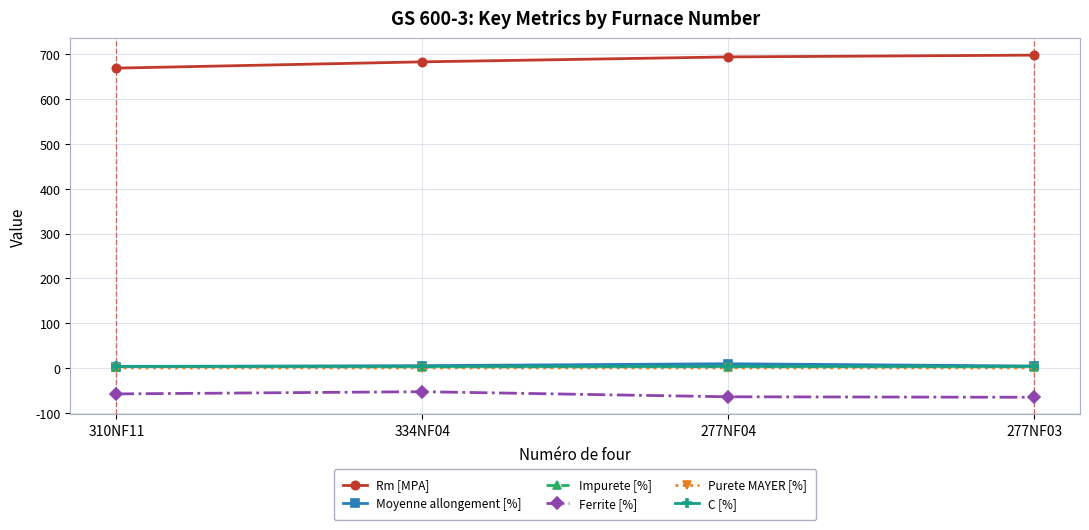

True or false: Purete MAYER [%] has a value of 0.0 at 277NF03.

True